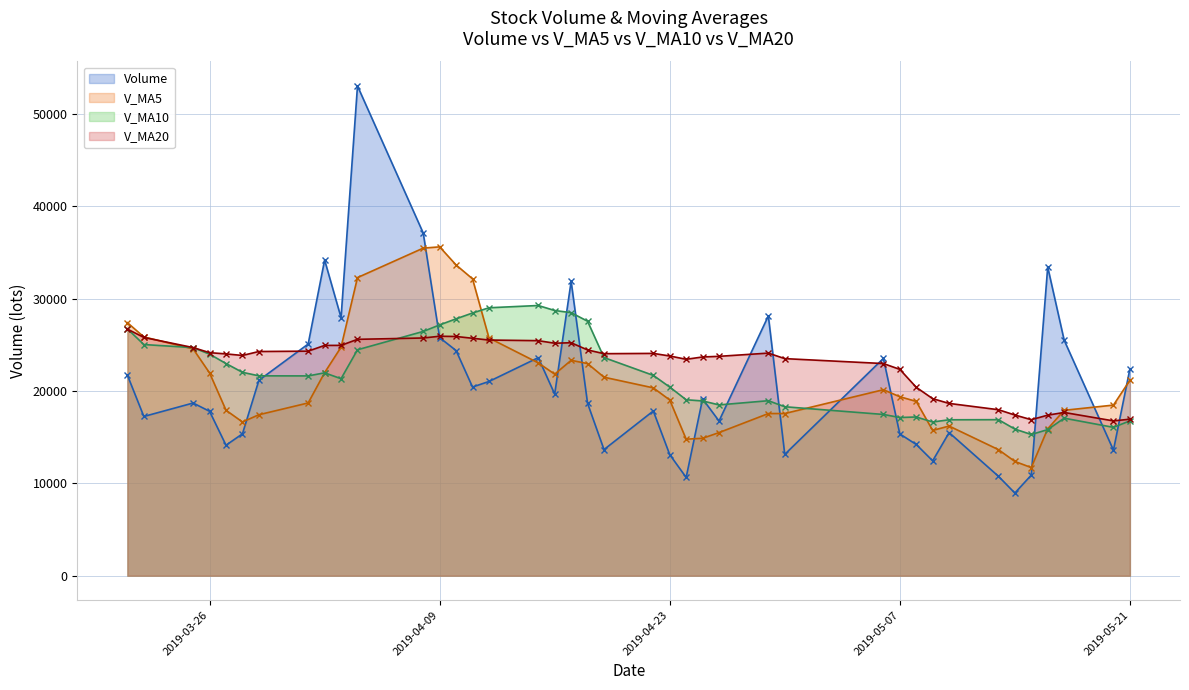

Rank the series by their average value, from lowest to highest.

Volume, V_MA5, V_MA10, V_MA20